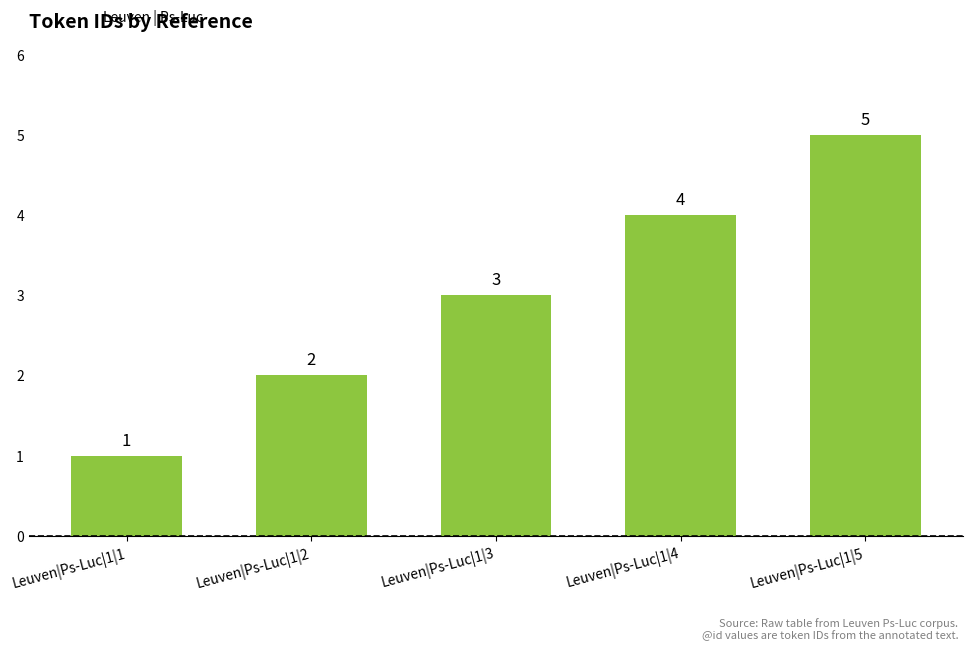

Reading right to left, extract all data points from this chart.

Leuven|Ps-Luc|1|5=5	Leuven|Ps-Luc|1|4=4	Leuven|Ps-Luc|1|3=3	Leuven|Ps-Luc|1|2=2	Leuven|Ps-Luc|1|1=1